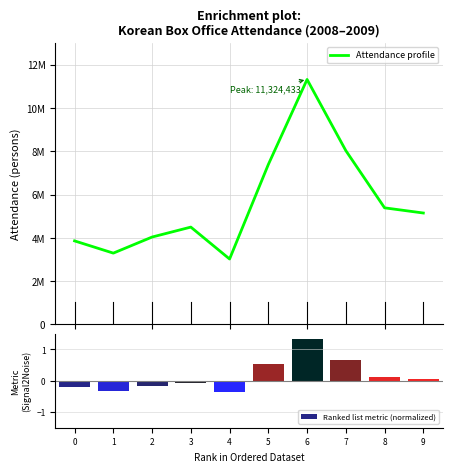

What is the average value of the Attendance profile series?

5601603.6